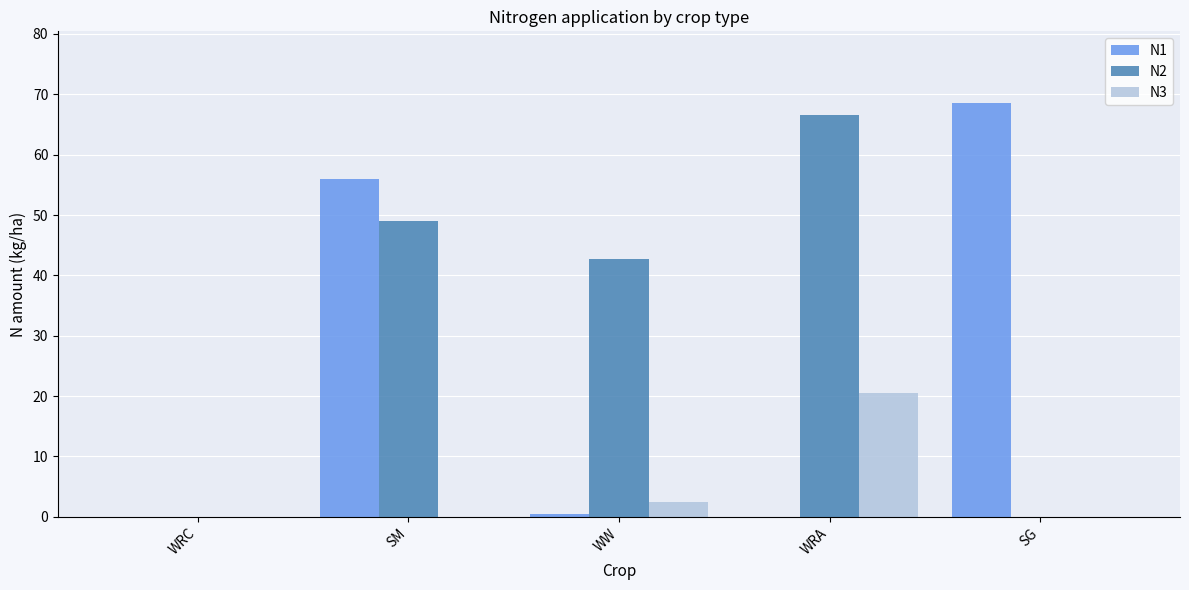

What is the difference between the N2 values at SG and SM?

49.0